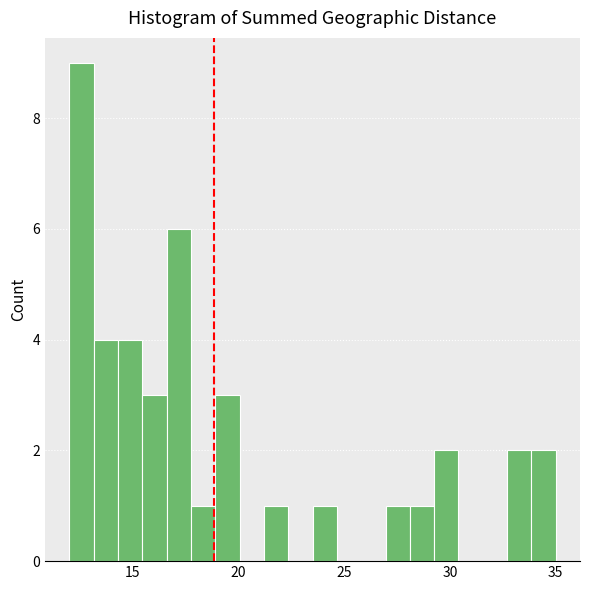

Around what value on the x-axis is the tallest bar? Give the approximate position of its centre, as read against the axis.

12.5